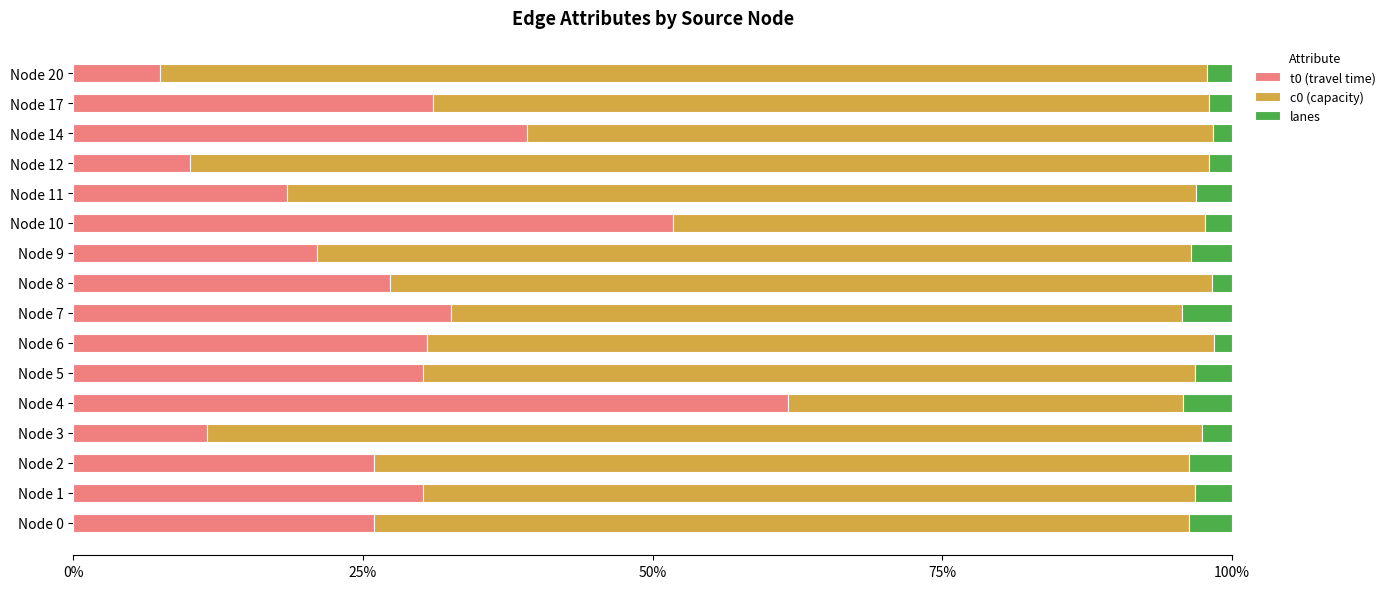

The t0 (travel time) series shows 25.9 at Node 2. True or false?

True